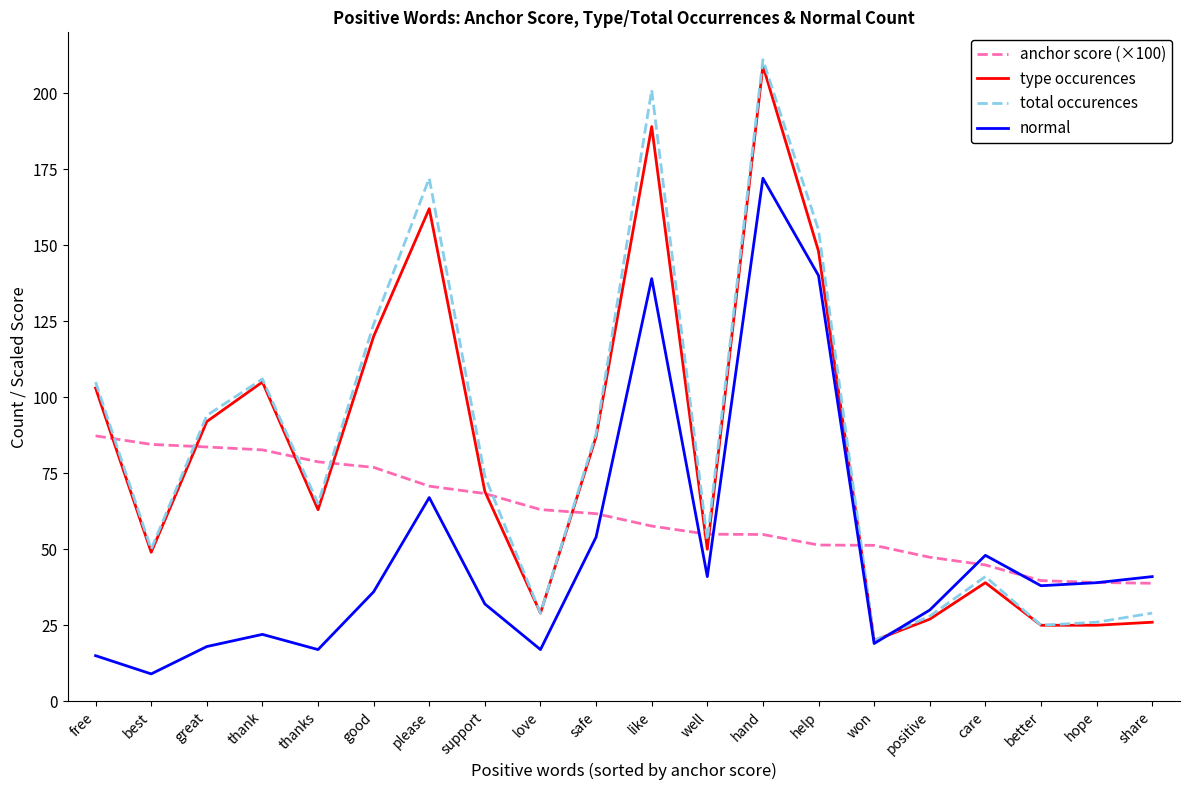

How many distinct data groups are displayed?

4